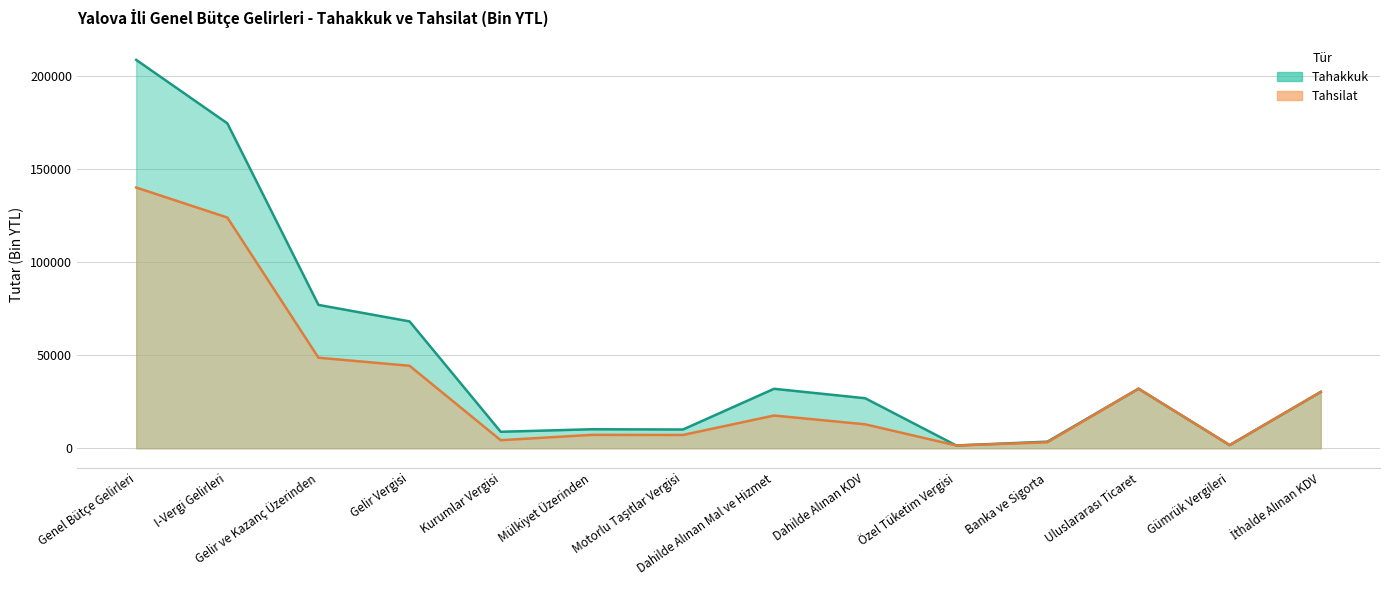

True or false: Tahakkuk and Tahsilat intersect in this chart.

False